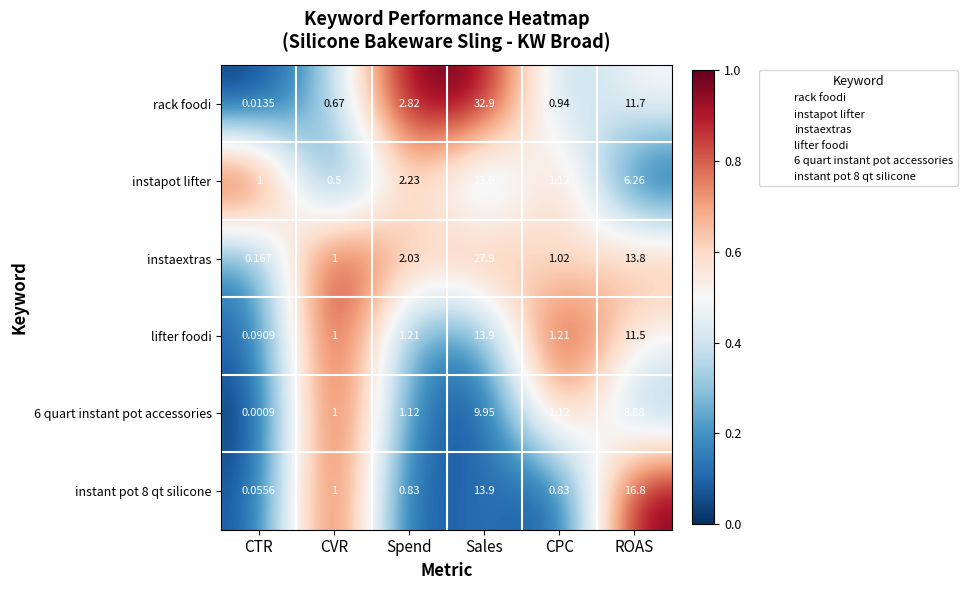

List the labels in order of rack foodi value, smallest first.

CTR, CVR, CPC, Spend, ROAS, Sales